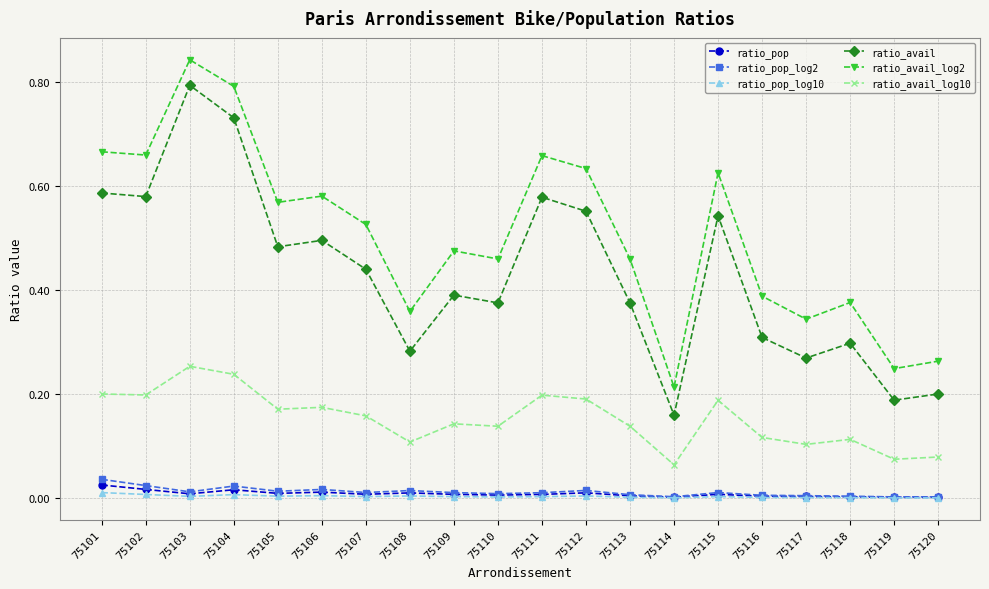

How many lines are shown in the chart?

6